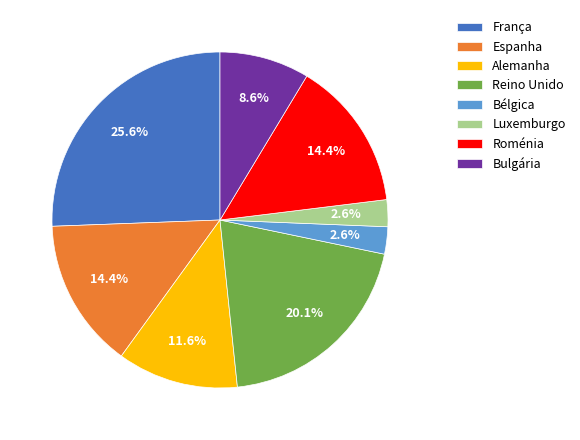

To the nearest percent, what is the difference between the Espanha and Bélgica slice percentages?

12%